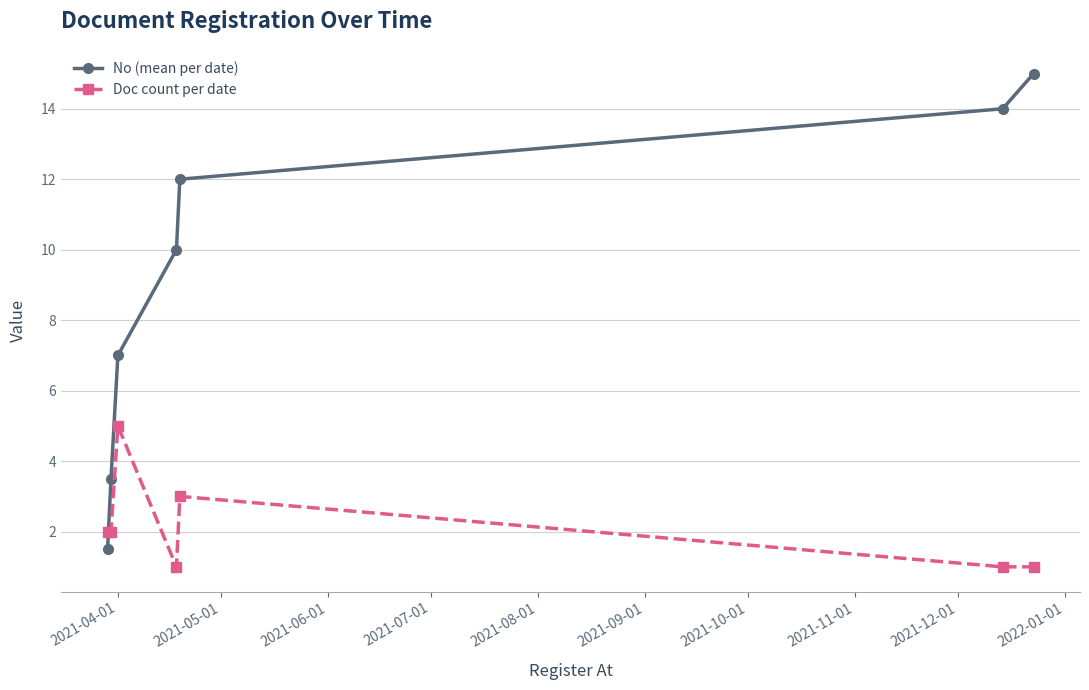

Rank the series by their maximum value, from highest to lowest.

No (mean per date), Doc count per date